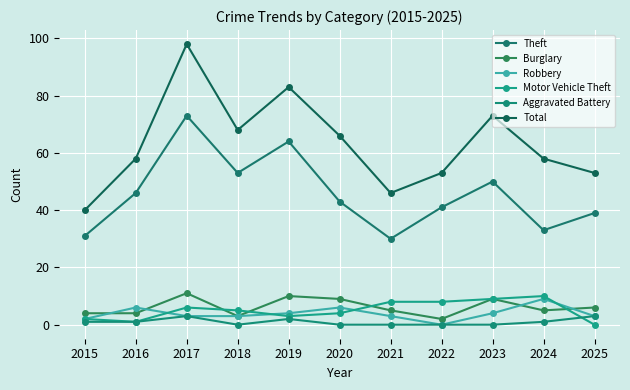

How many data points does each series have?

11